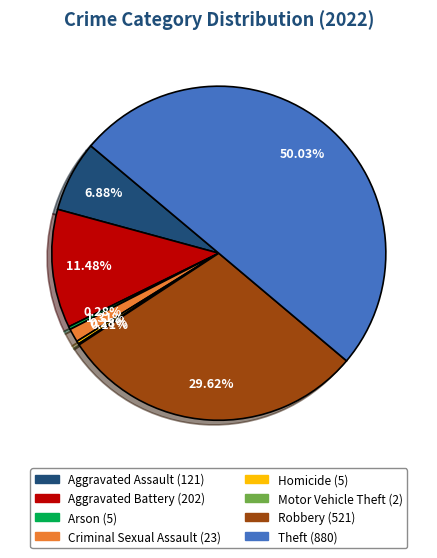

What is the majority slice?

Theft